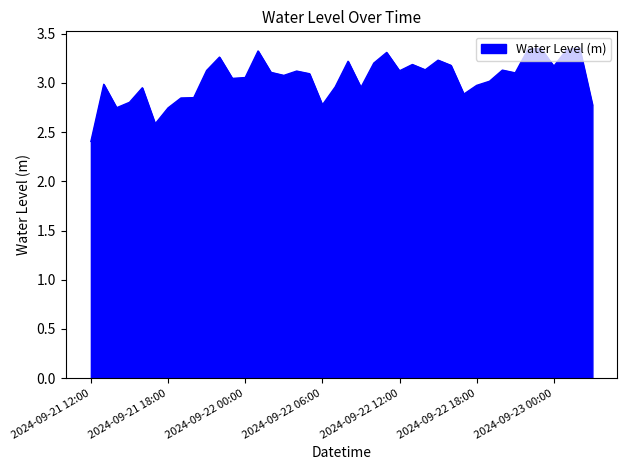

What is the difference between the maximum and minimum values?

1.0